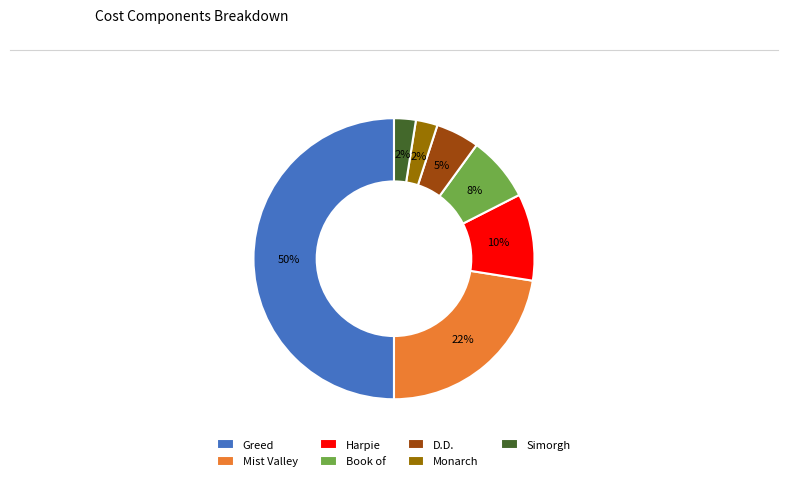

Between Book of and Harpie, which is larger?

Harpie